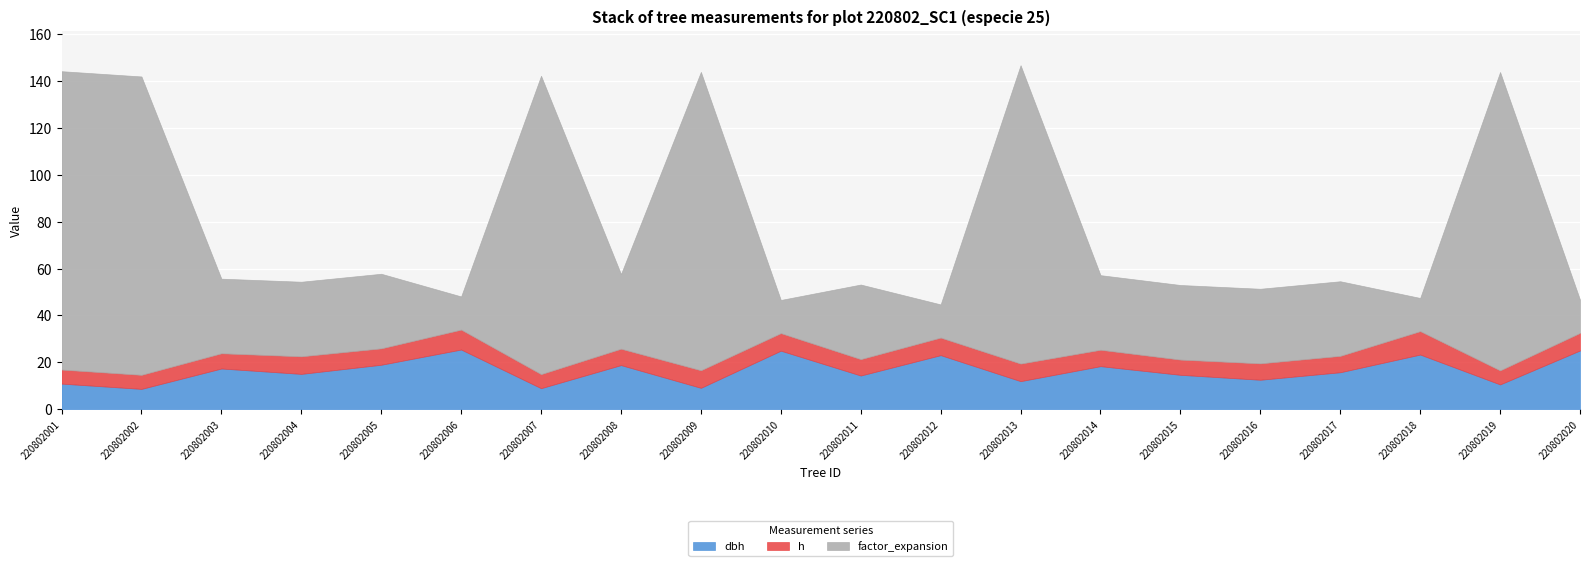

What is the value of the h point at the 15th from the left?

6.5